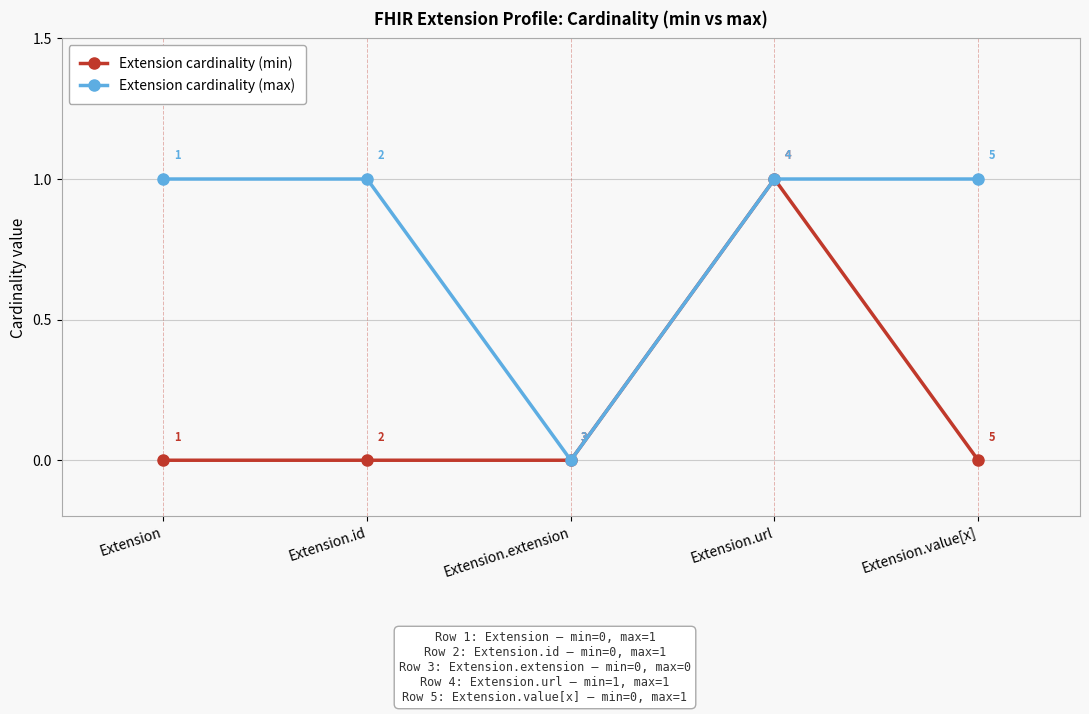

True or false: Extension cardinality (max) has a value of 1 at Extension.id.

True